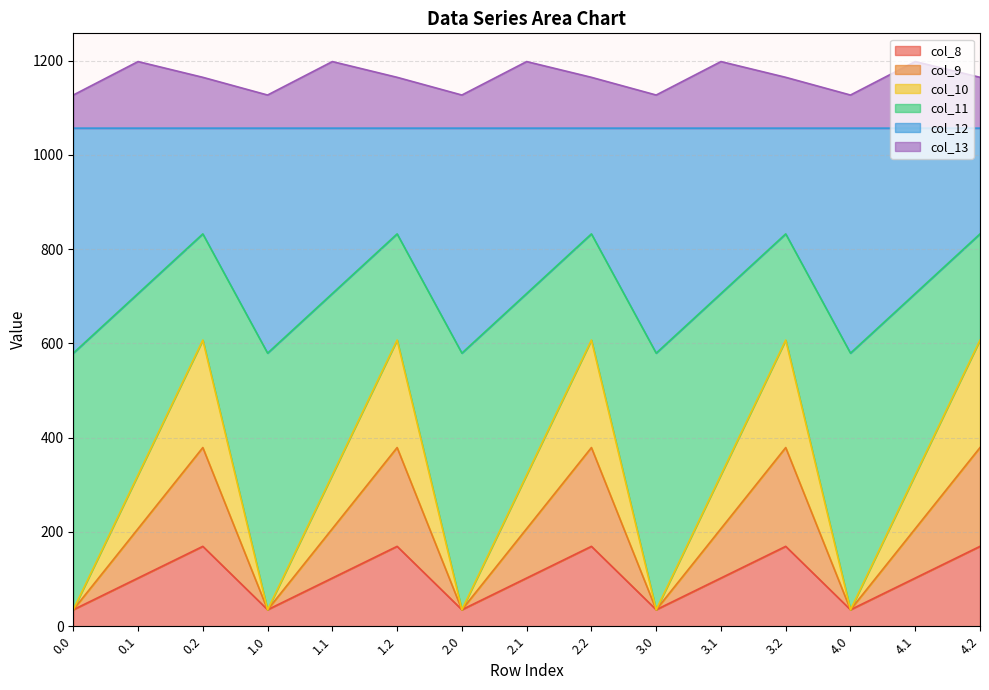

Count the number of data series in this chart.

6